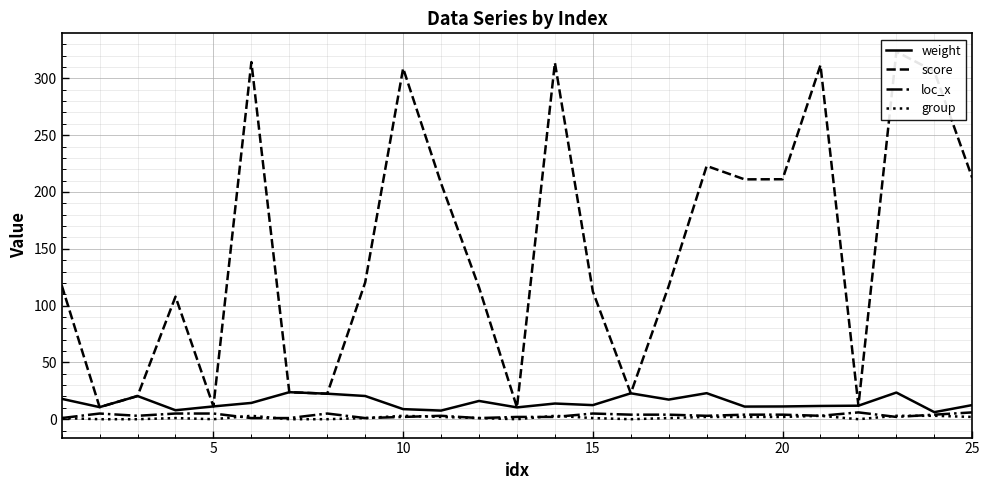

Rank the series by their maximum value, from highest to lowest.

score, weight, loc_x, group